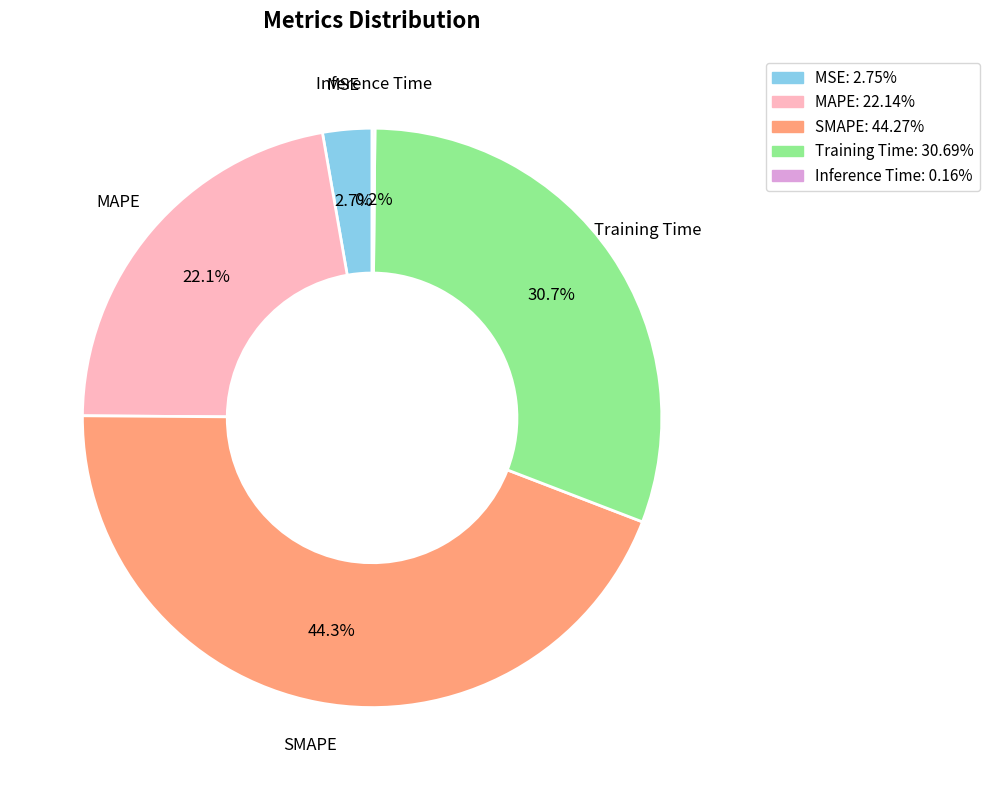

To the nearest percent, what percentage of the pie is MSE?

3%